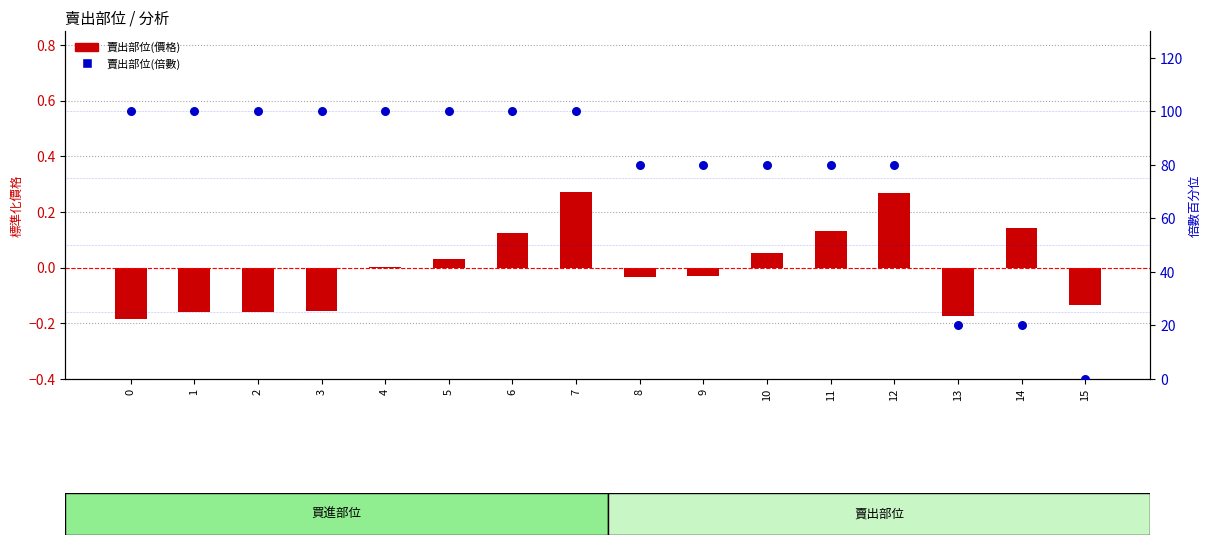

What is the total value across all series at 13?

19.8